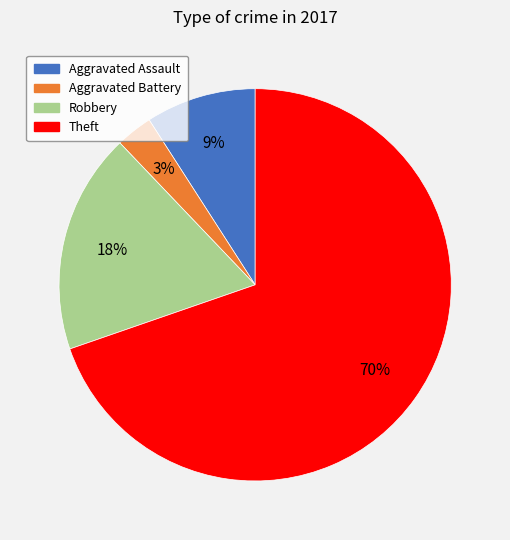

To the nearest percent, what is the difference between the largest and smallest slice percentages?

67%